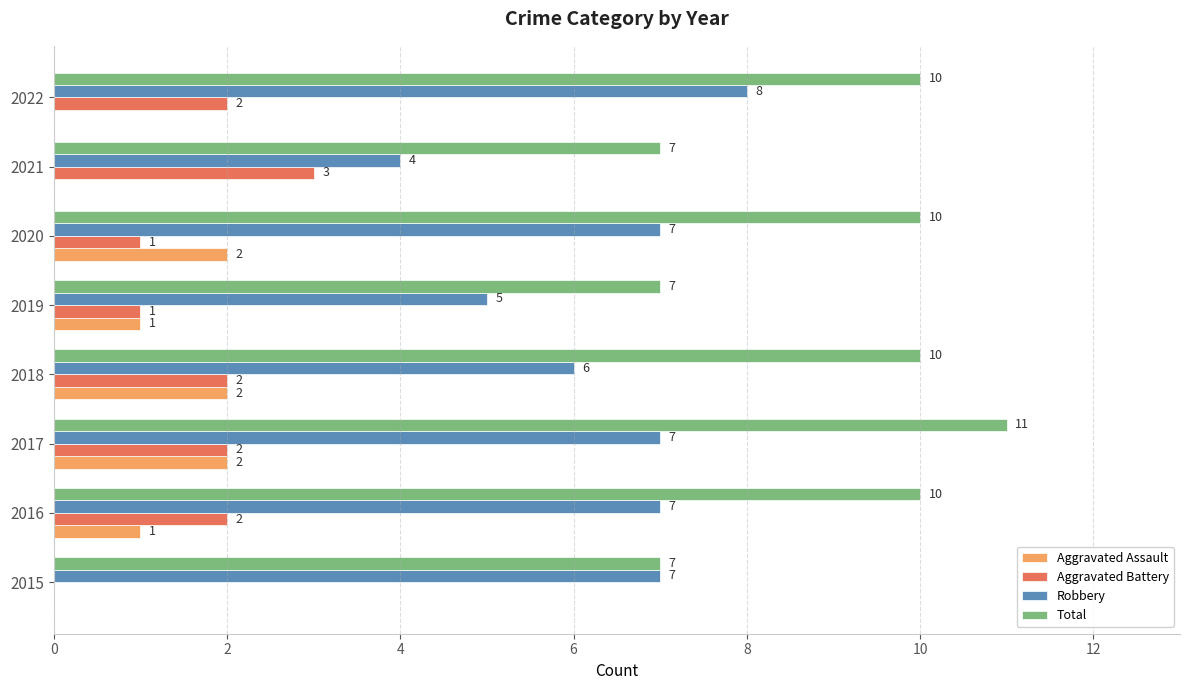

Which series changed the most between 2015 and 2020?

Total